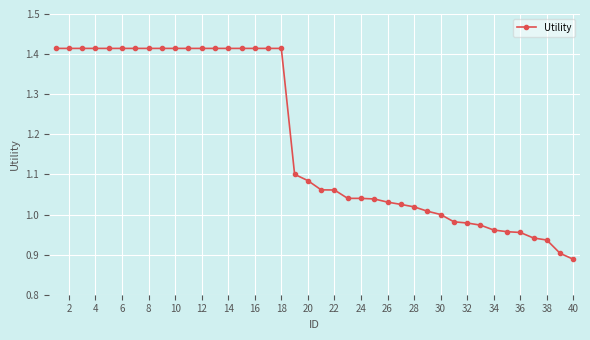

What is the difference between the maximum and minimum values?

0.5